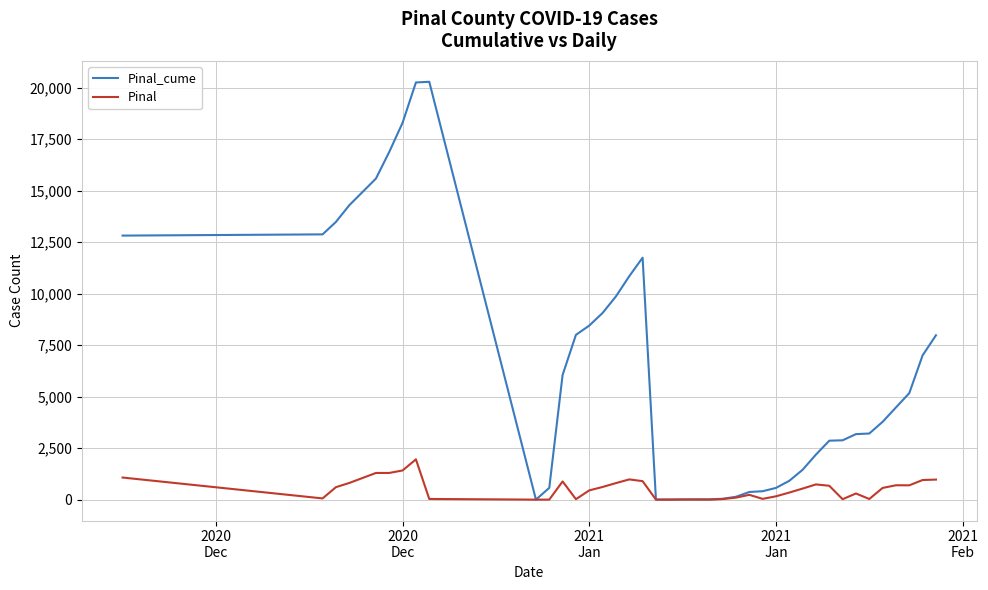

Which series has the largest total across all categories?

Pinal_cume